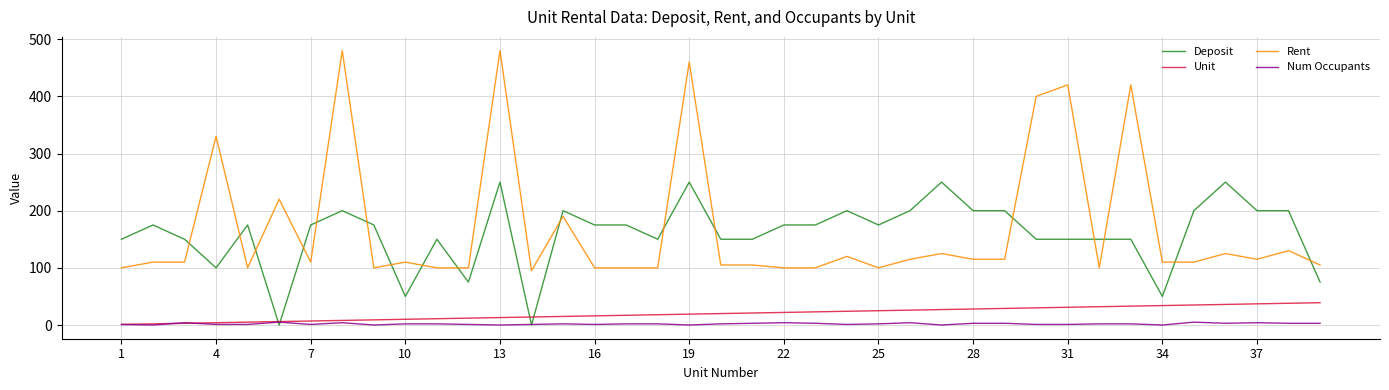

How many values in the Unit series are below 20?

19